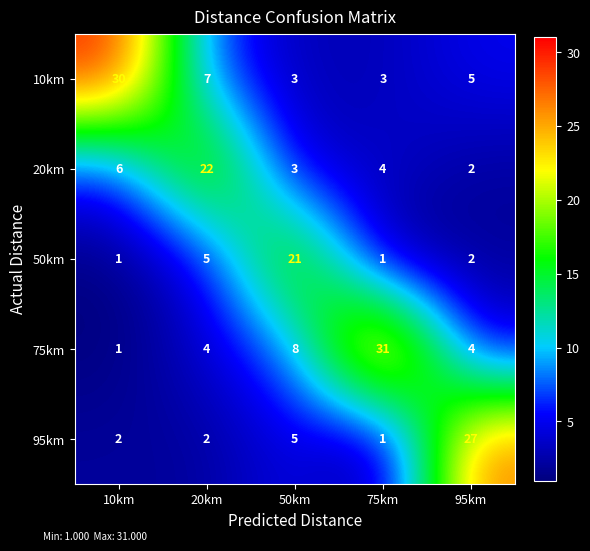

At which category does the chart reach its peak across all series?

75km